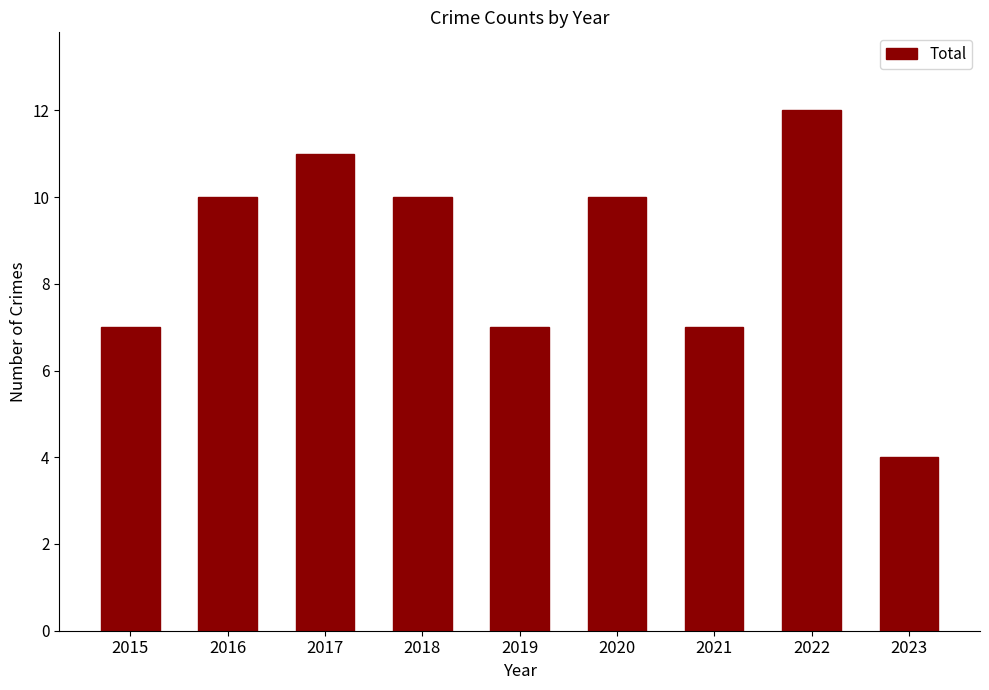

Does the chart contain any negative values?

No